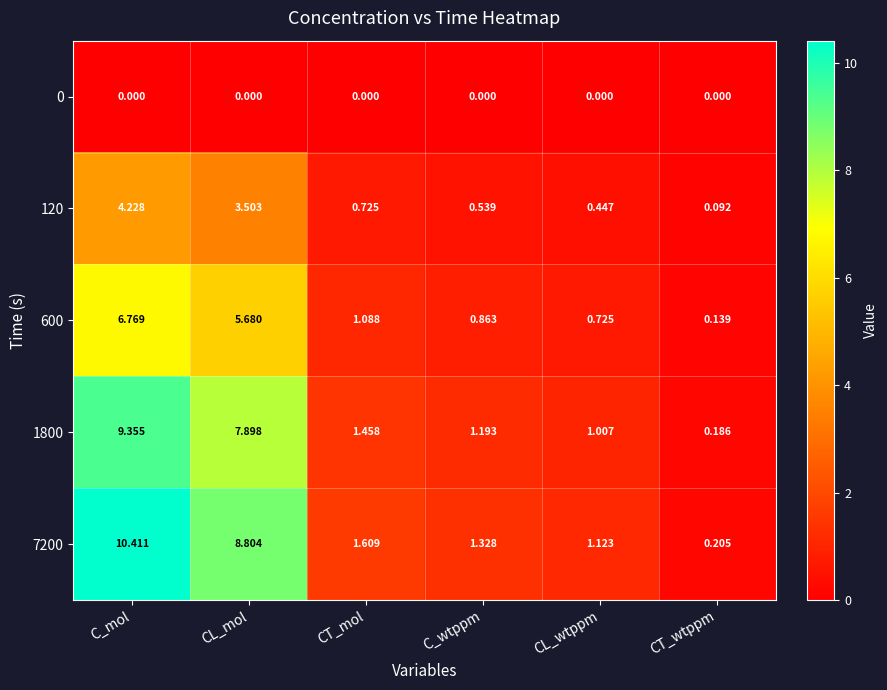

Is the value of 600 at CT_mol greater than the value of 0 at CT_mol?

Yes